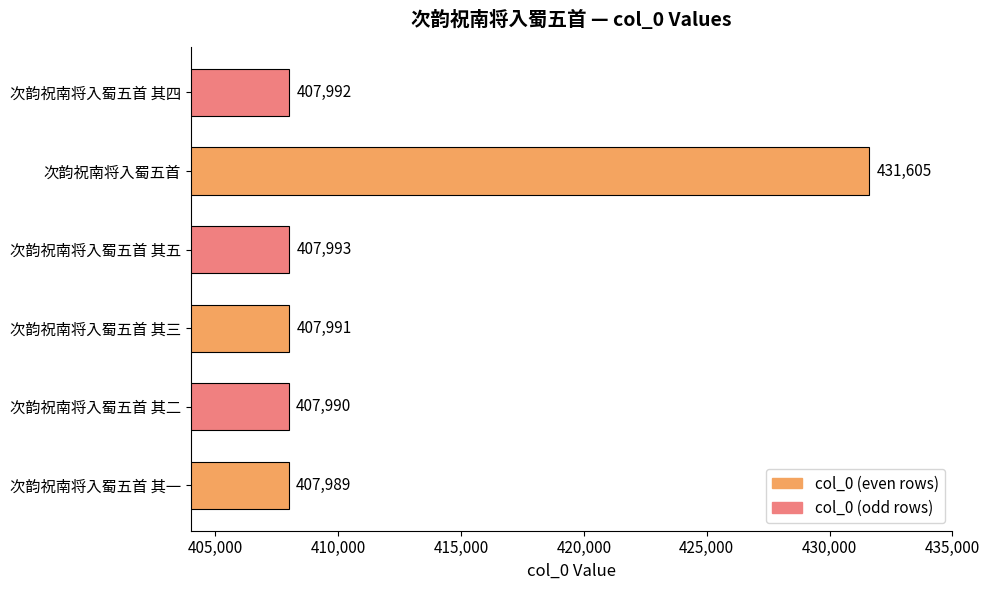

True or false: the data shows 231588 at 次韵祝南将入蜀五首 其三.

False